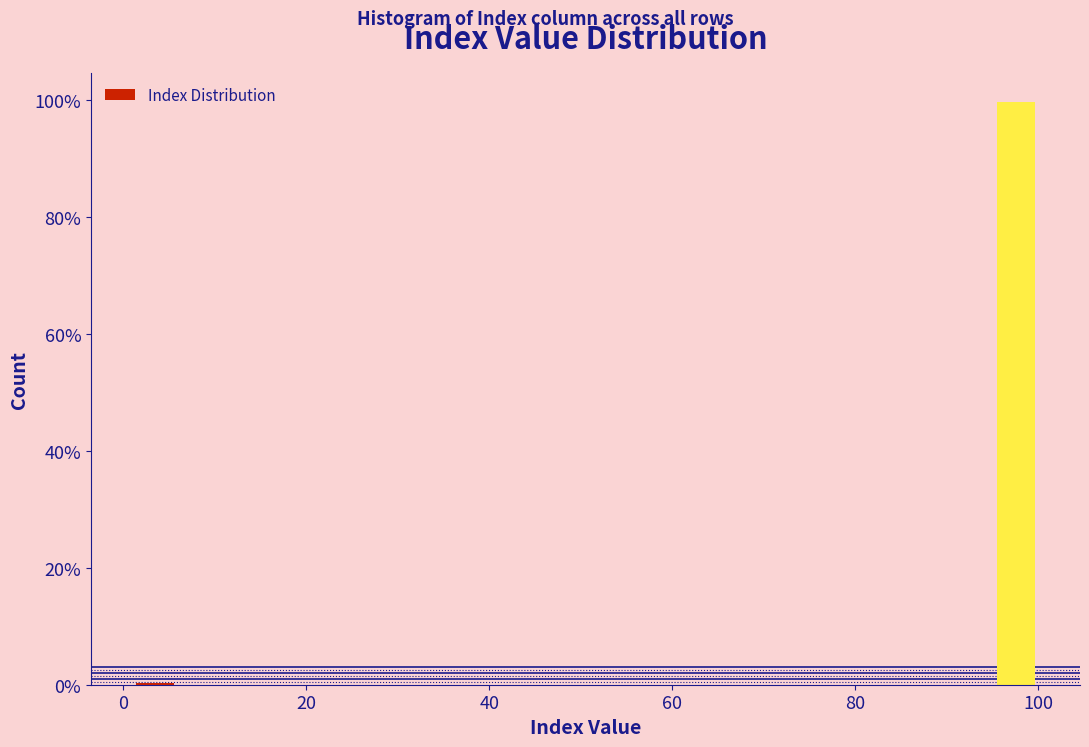

Around what value on the x-axis is the tallest bar? Give the approximate position of its centre, as read against the axis.

98